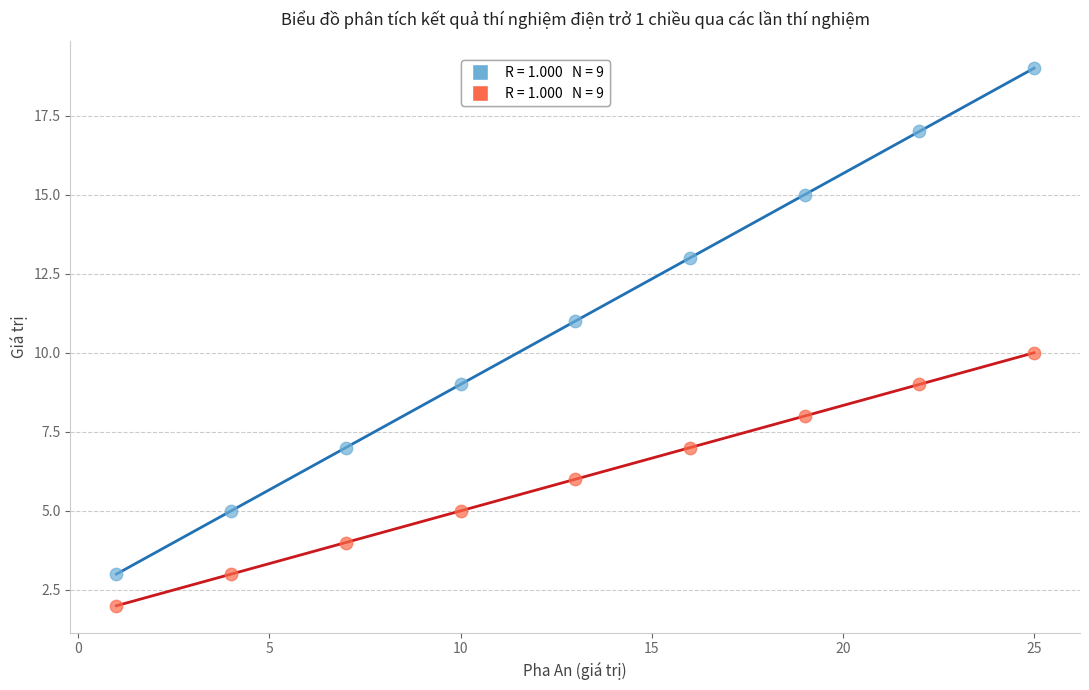

Across all data points, what is the range of X values (max minus min)?

24